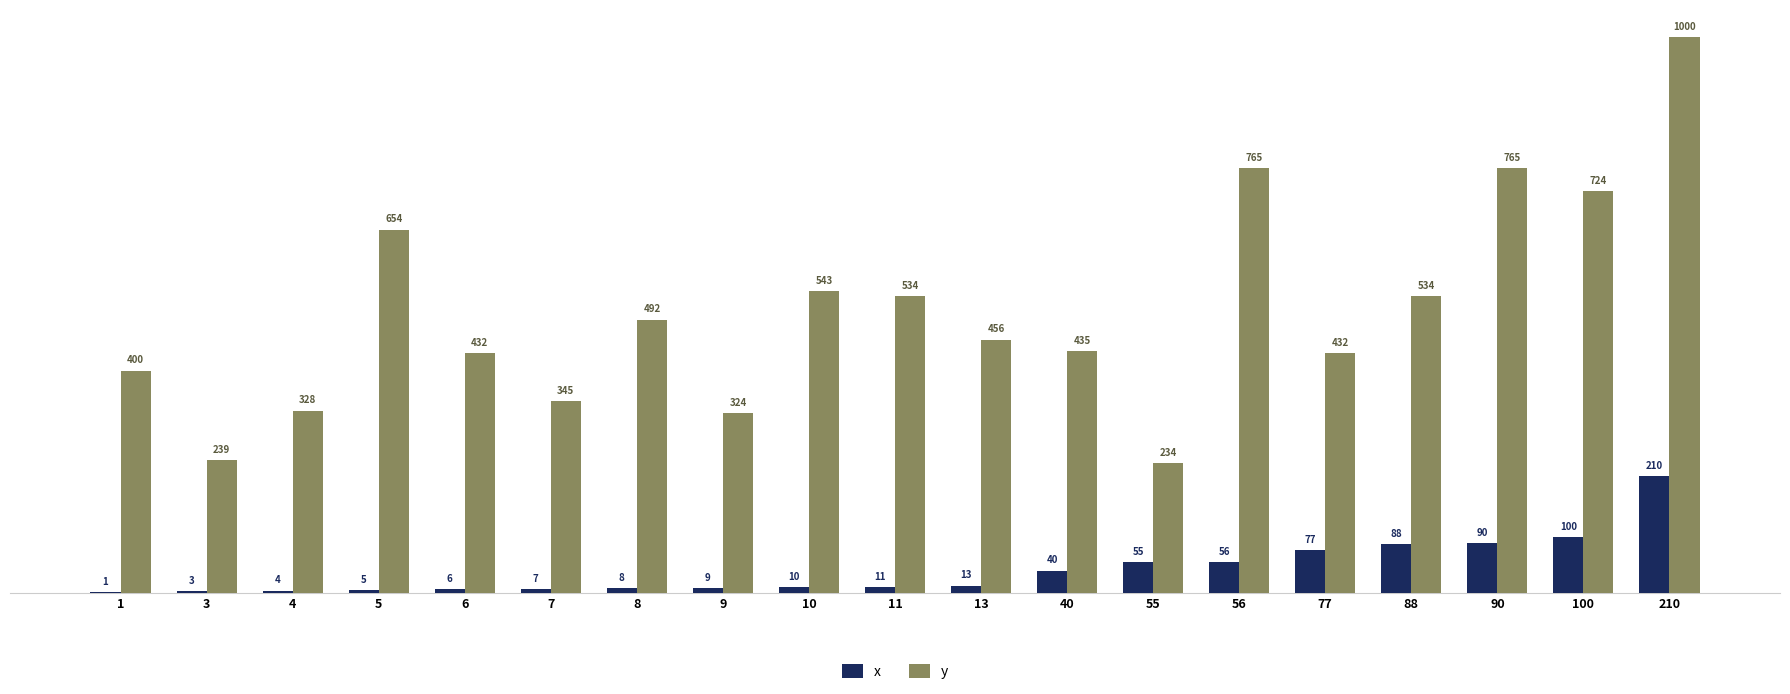

Reading left to right, what are all the values shown in this chart?

x: 1	3	4	5	6	7	8	9	10	11	13	40	55	56	77	88	90	100	210
y: 400	239	328	654	432	345	492	324	543	534	456	435	234	765	432	534	765	724	1000